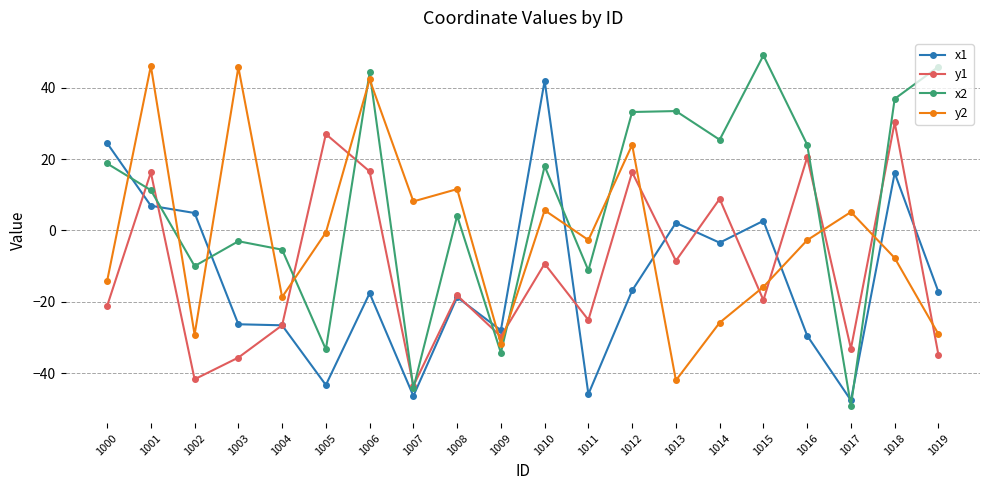

Rank the series at 1014 from lowest to highest value.

y2, x1, y1, x2